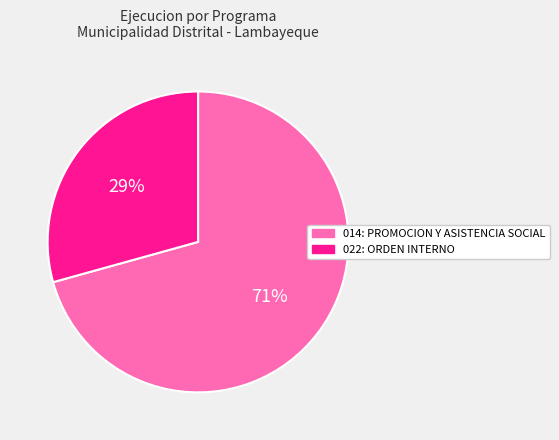

Is it true that 014: PROMOCION Y ASISTENCIA SOCIAL is 71% of the pie?

True